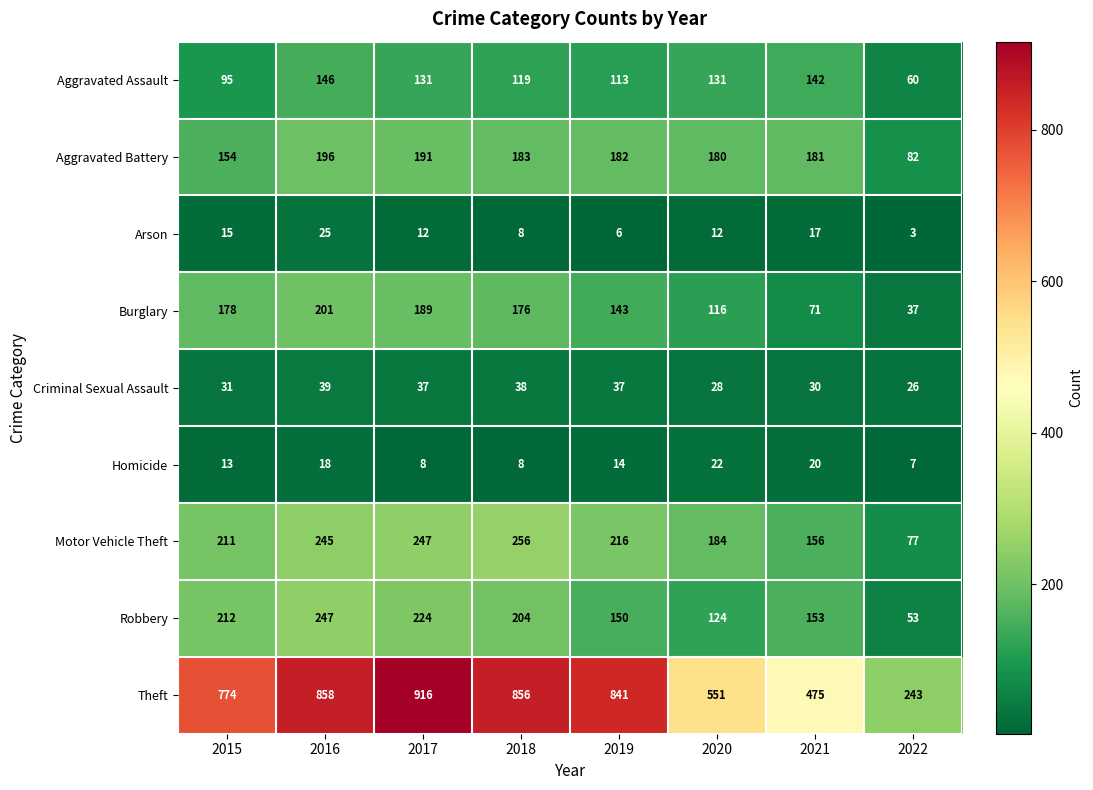

How many data points in Theft are less than 841?

4